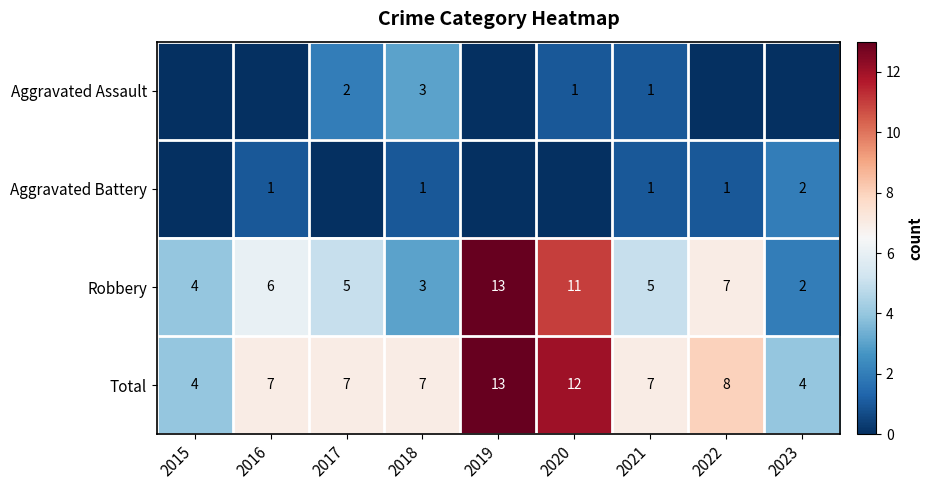

What is the maximum value for Total?

13